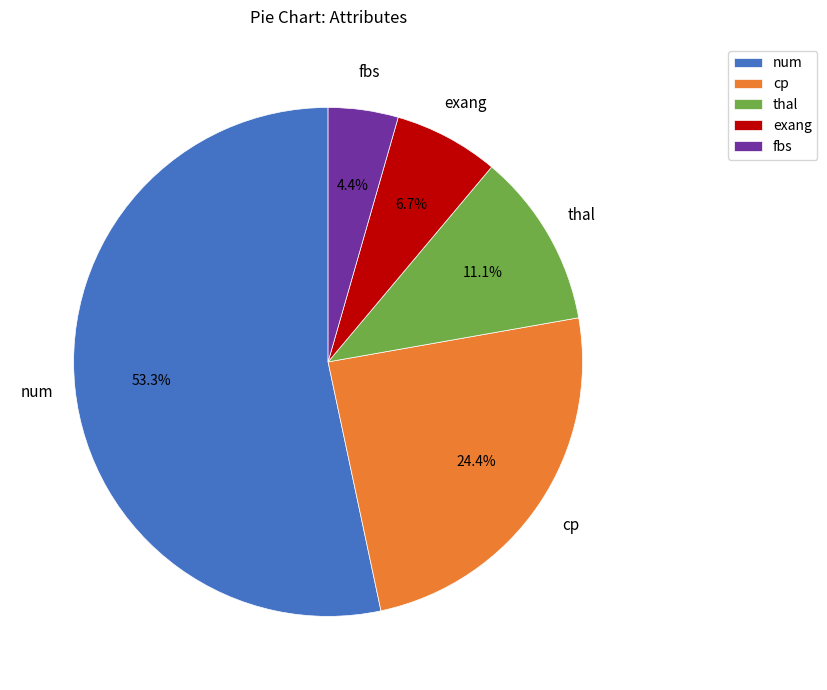

Which category accounts for the majority?

num